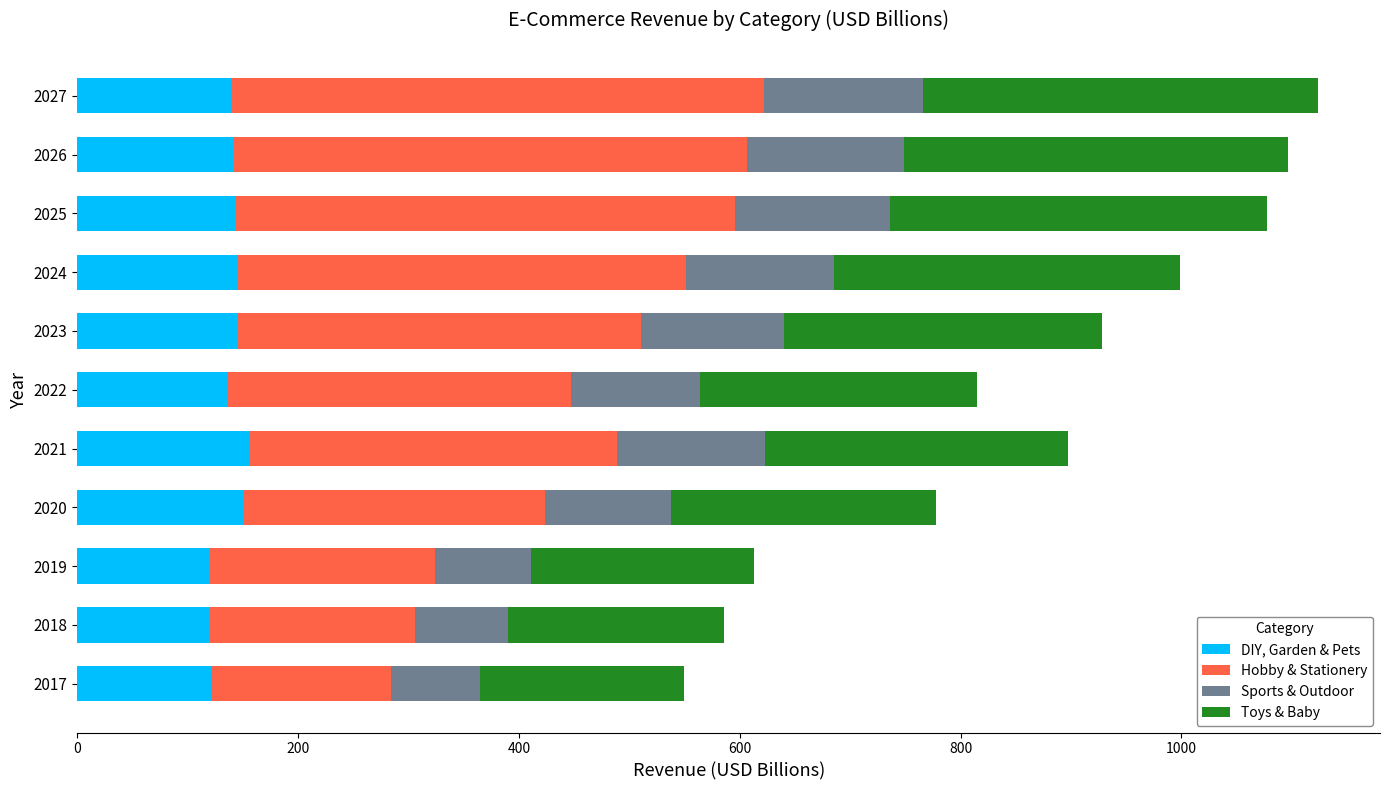

The DIY, Garden & Pets series shows 120.5 at 2018. True or false?

True